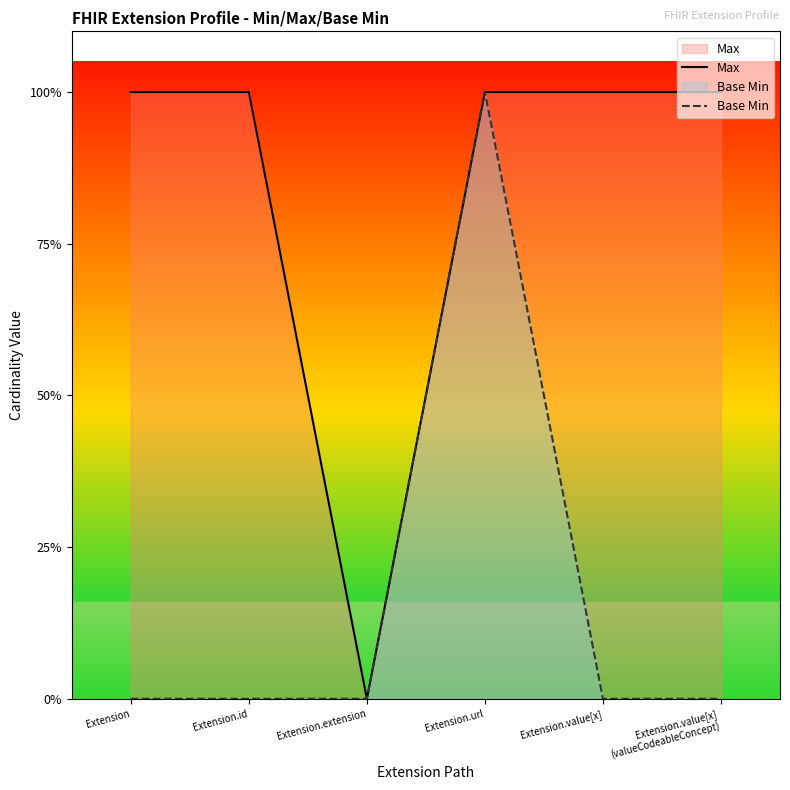

True or false: Max has a value of 1 at Extension.

True